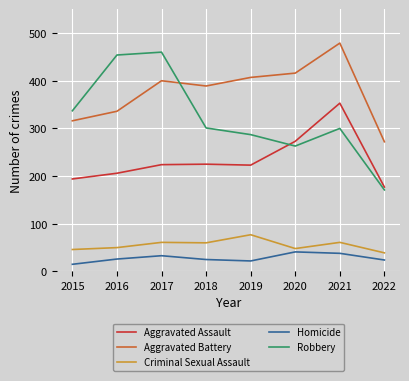

What is the difference between the maximum and second lowest values in the Aggravated Battery series?

163